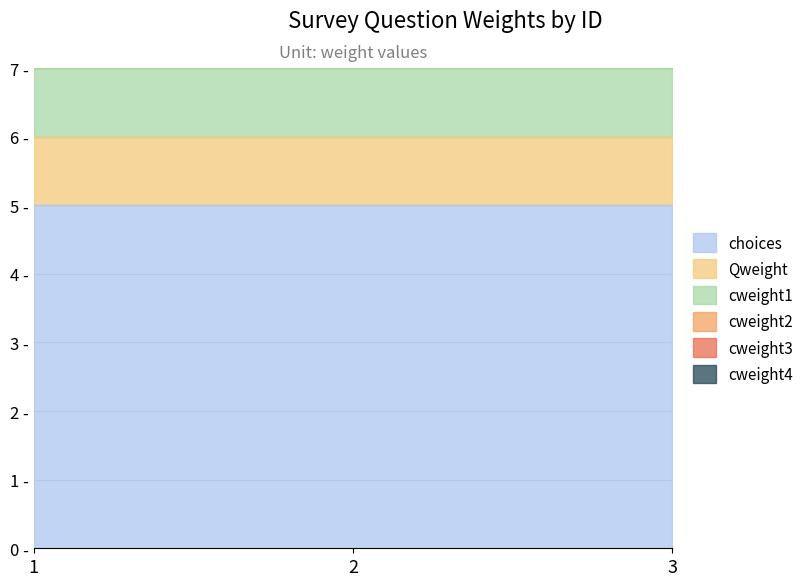

At which category does the chart reach its peak across all series?

1